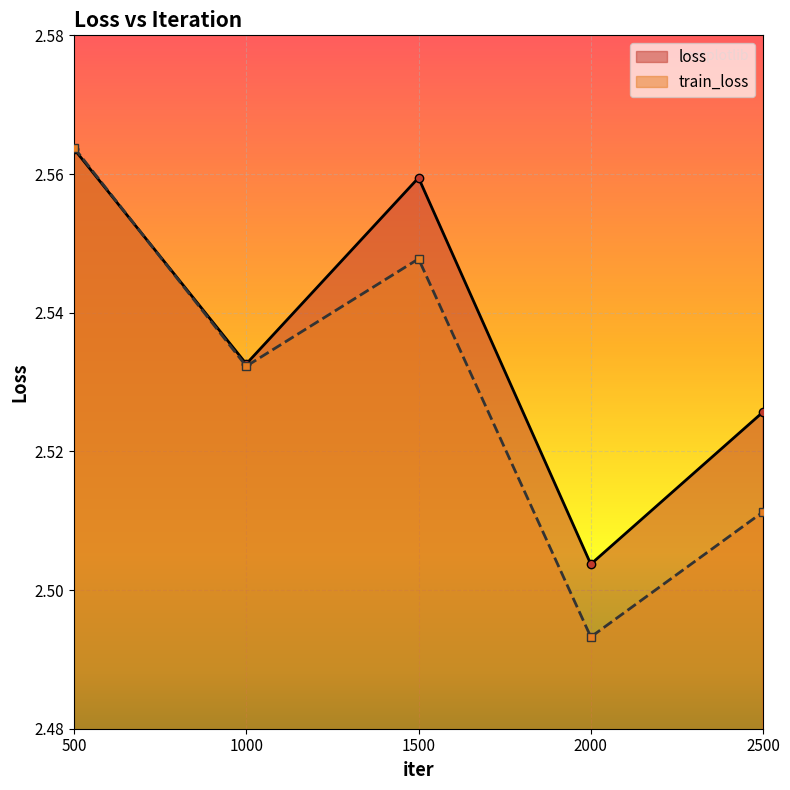

Which series has the largest total across all categories?

loss